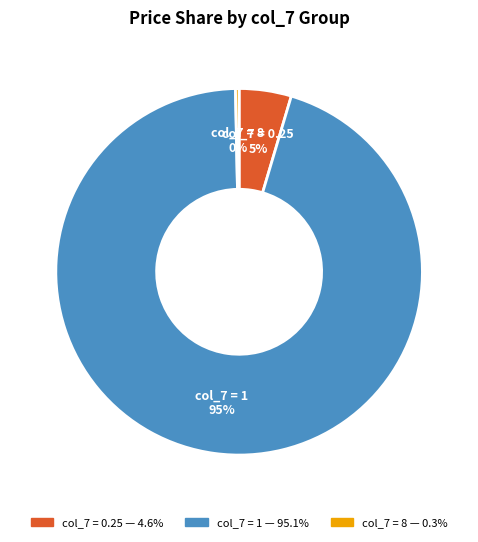

To the nearest percent, what is the average slice percentage?

33%